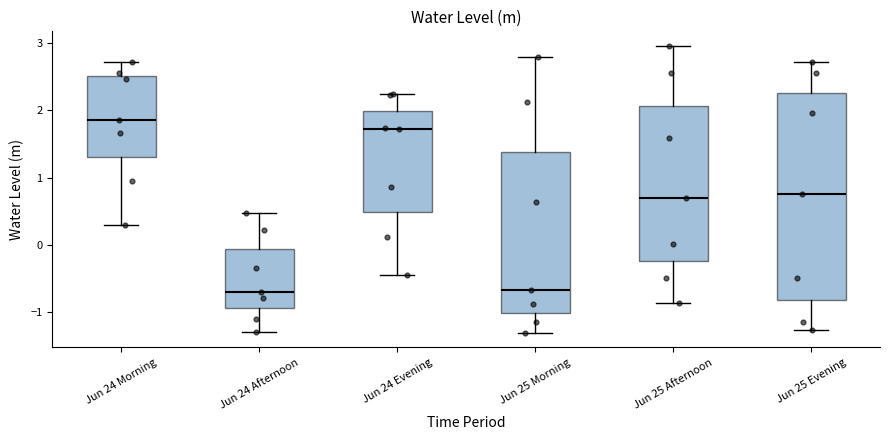

Reading left to right, read every box against the y-axis: the position of its median line, the range the box covers, and the ends of its whiskers. The values are not printed on the chart, so give them approximately, as read against the axis.

Jun 24 Morning: median 1.9, box 1.3 to 2.5, whiskers 0.3 to 2.7
Jun 24 Afternoon: median -0.7, box -0.9 to -0.1, whiskers -1.3 to 0.5
Jun 24 Evening: median 1.7, box 0.5 to 2.0, whiskers -0.4 to 2.2
Jun 25 Morning: median -0.7, box -1.0 to 1.4, whiskers -1.3 to 2.8
Jun 25 Afternoon: median 0.7, box -0.2 to 2.1, whiskers -0.9 to 3.0
Jun 25 Evening: median 0.8, box -0.8 to 2.3, whiskers -1.3 to 2.7